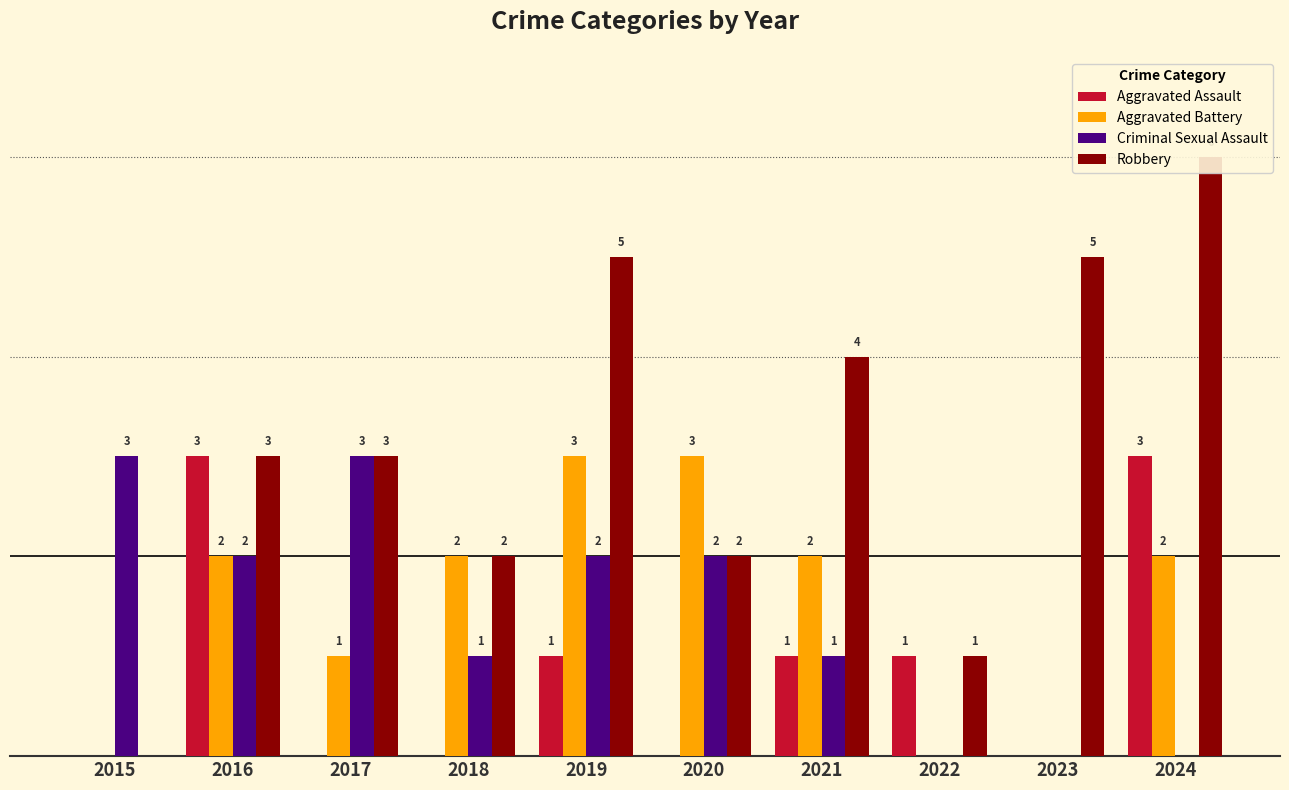

At which category is the sum across all series the highest?

2019